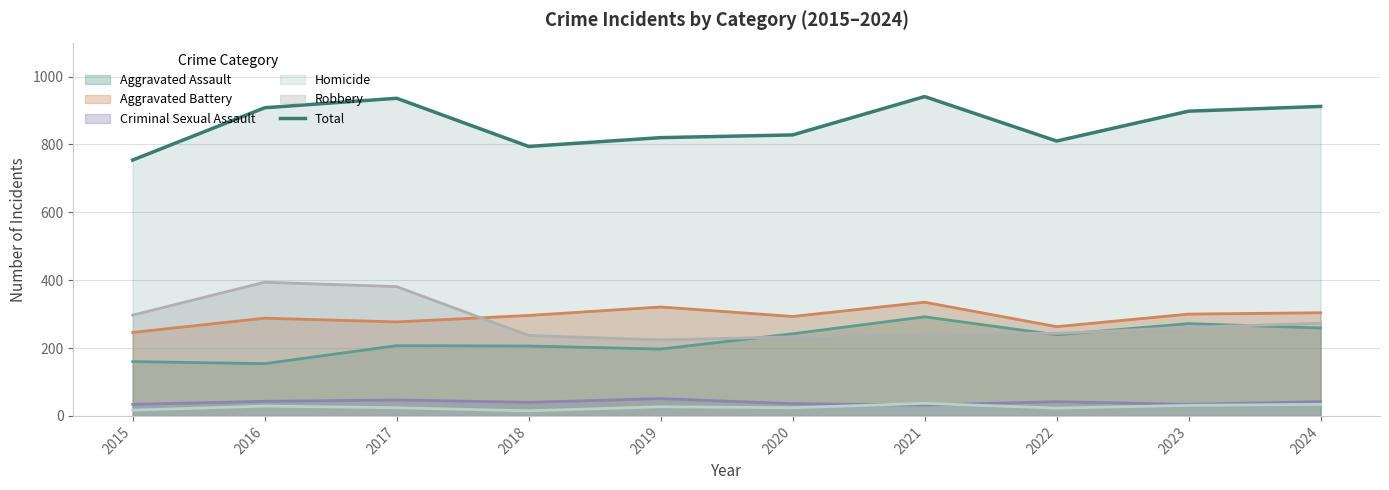

True or false: the data shows 346 at 2017.

False